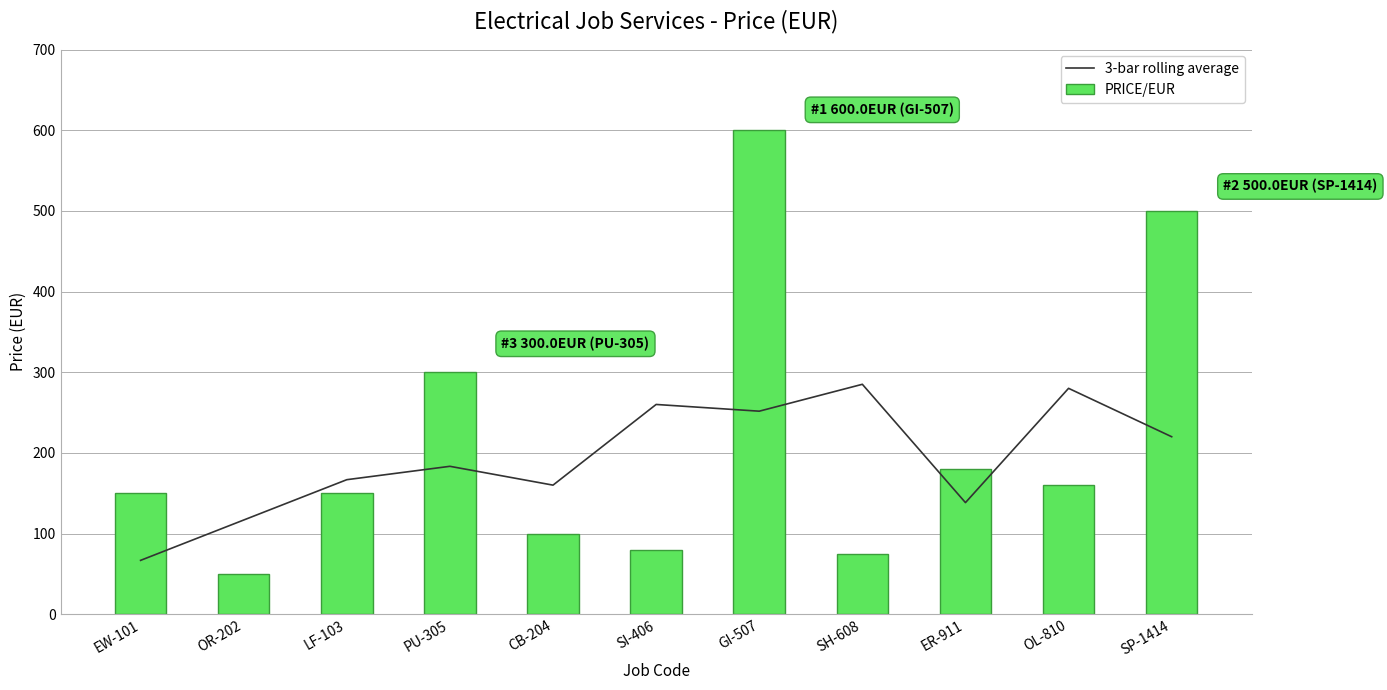

What is the label of the 5th bar from the left?

CB-204